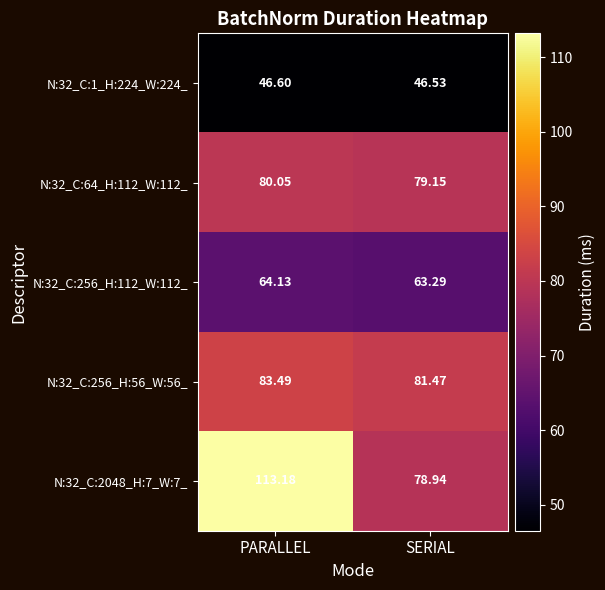

At which label does N:32_C:256_H:112_W:112_ reach its minimum?

SERIAL